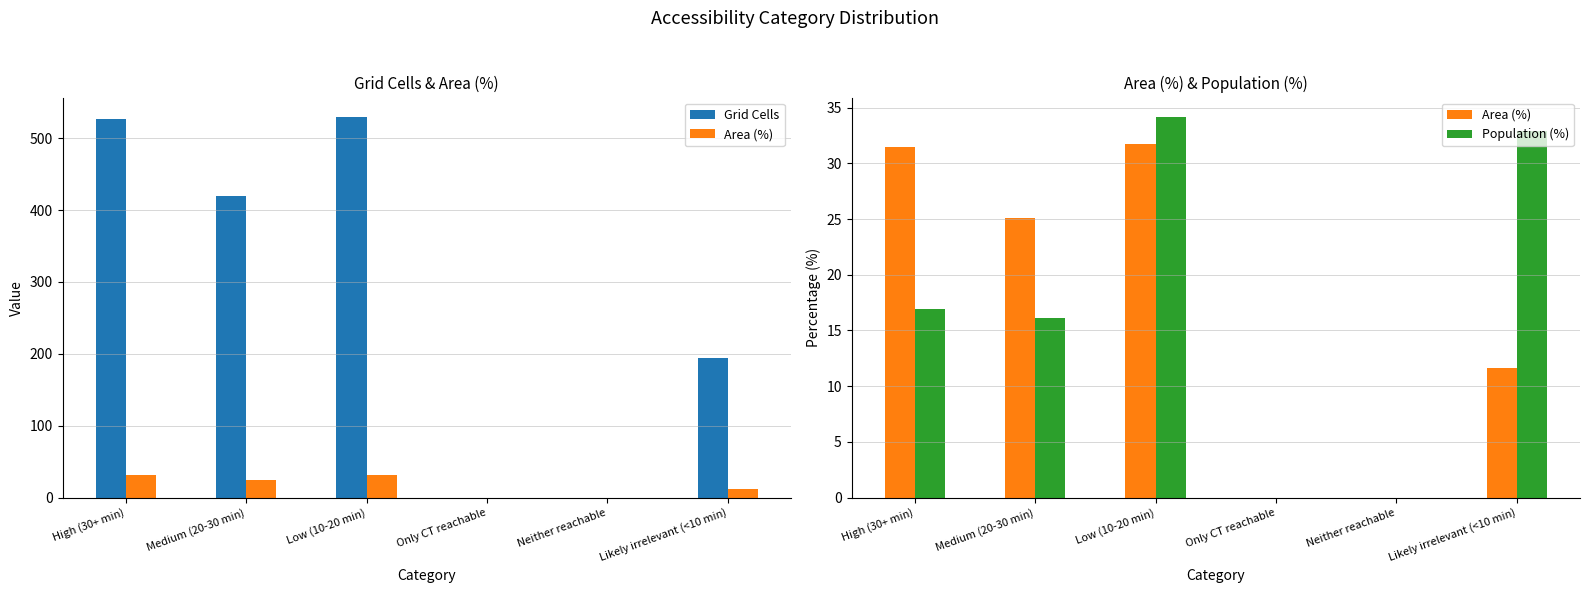

What are all the series names shown in the legend?

Grid Cells, Area (%), Population (%)